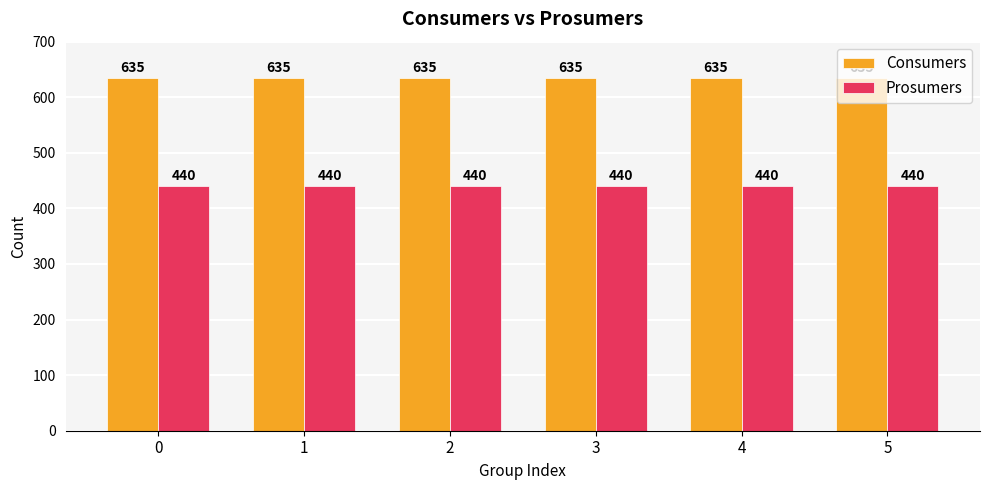

Reading left to right, list all the values displayed in this chart.

Consumers: 635	635	635	635	635	635
Prosumers: 440	440	440	440	440	440